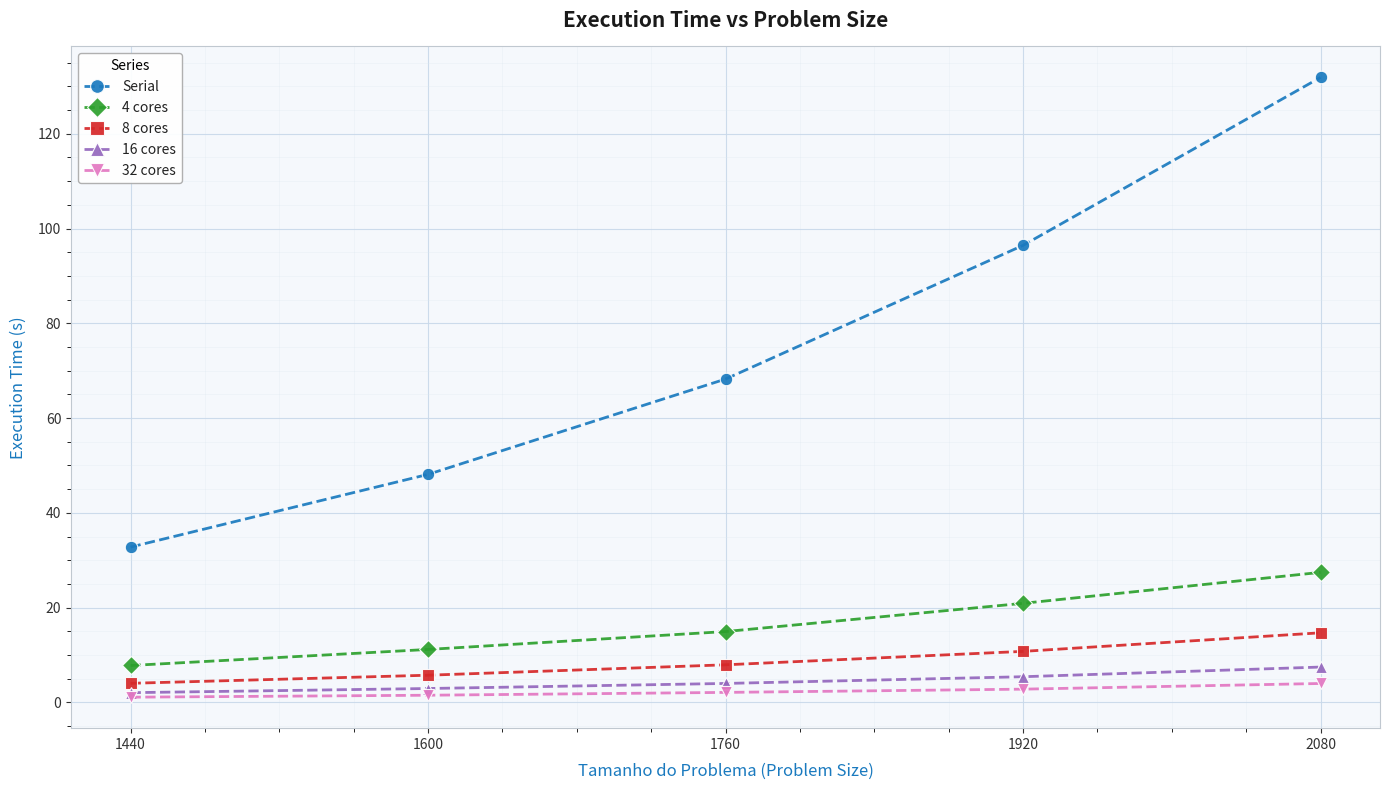

What are all the series names shown in the legend?

Serial, 4 cores, 8 cores, 16 cores, 32 cores